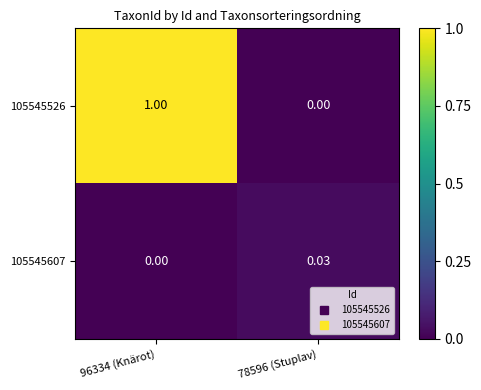

Is the value of 105545526 at 96334 (Knärot) greater than the value of 105545607 at 78596 (Stuplav)?

Yes